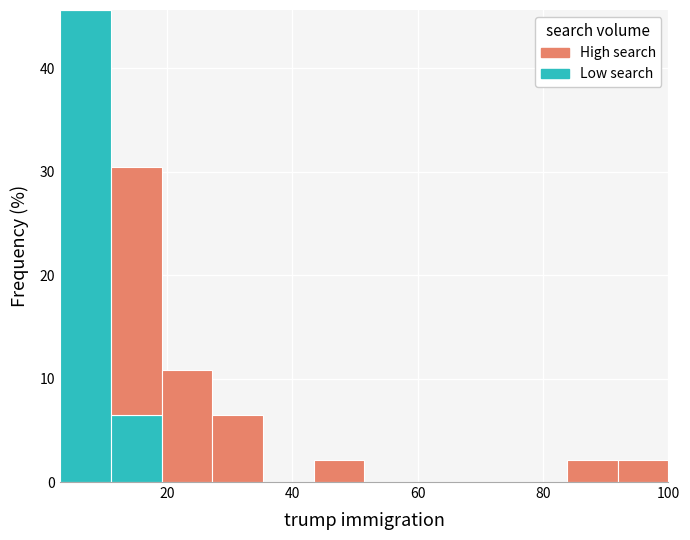

Reading left to right, list every stacked bar in this chart as the range it spans on the x-axis followed by its total height. Neither the bar edges nor the heights are printed on the chart, so give them approximately, as read against the axes.

4 to 12: 46
12 to 20: 30
20 to 28: 11
28 to 36: 7
36 to 44: 0
44 to 52: 2
52 to 60: 0
60 to 68: 0
68 to 76: 0
76 to 84: 0
84 to 92: 2
92 to 100: 2